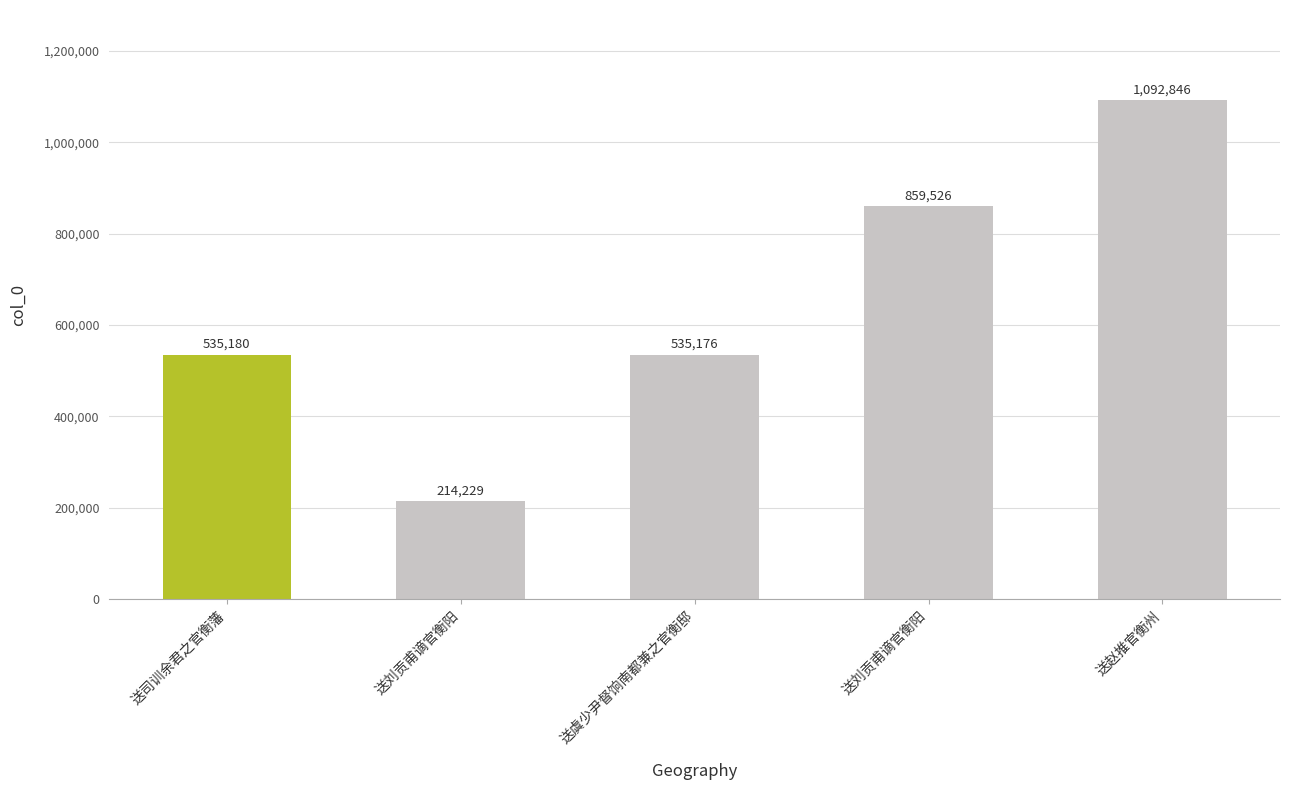

How many data points are less than 535180?

2